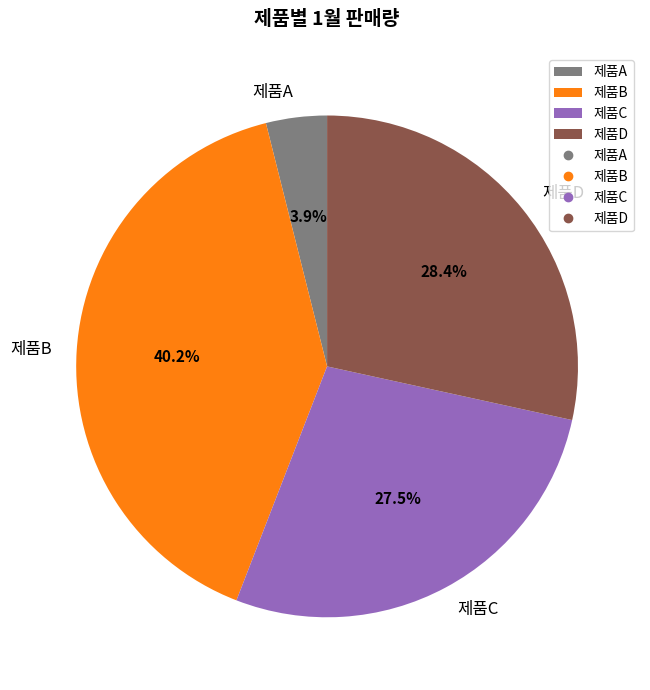

Is it true that 제품B is 28% of the pie?

False